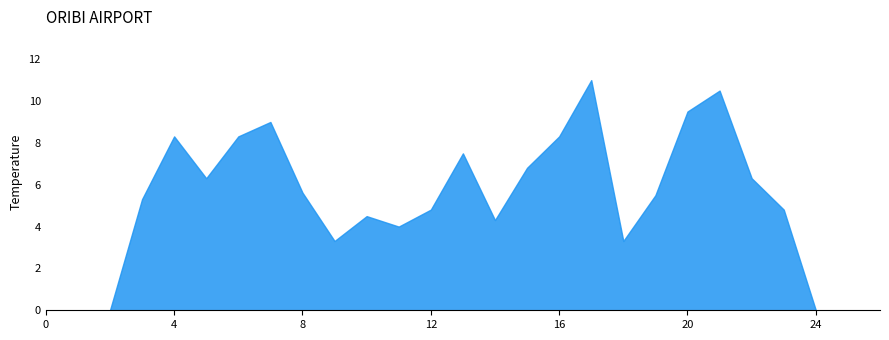

What is the total value across all series at 15?

6.8